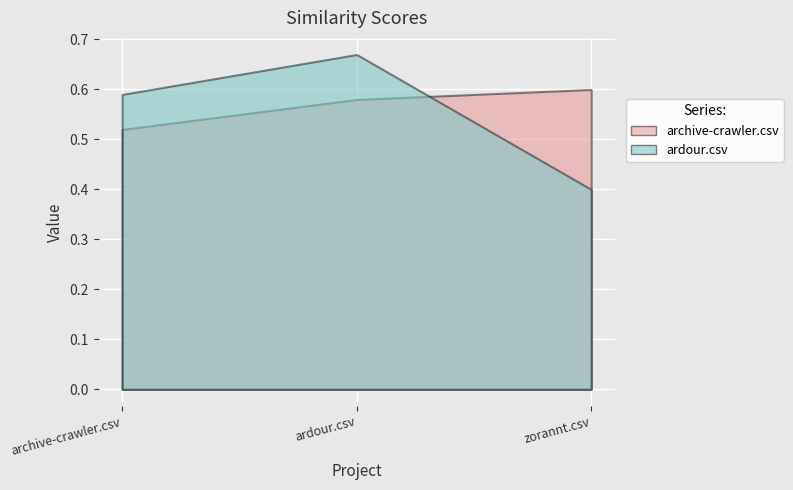

At which label does ardour.csv reach its minimum?

zorannt.csv